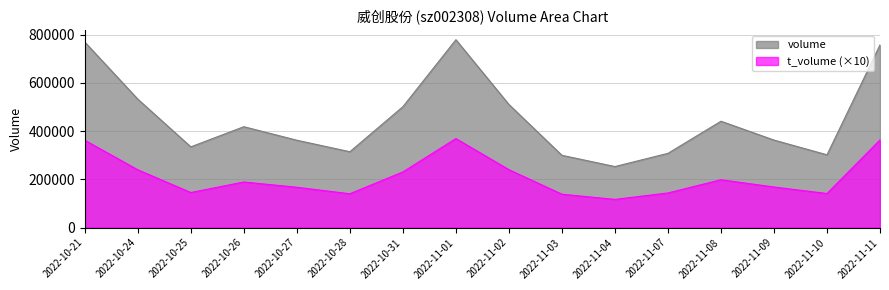

What is the sum of the t_volume values at 2022-11-08 and 2022-10-21?

560620